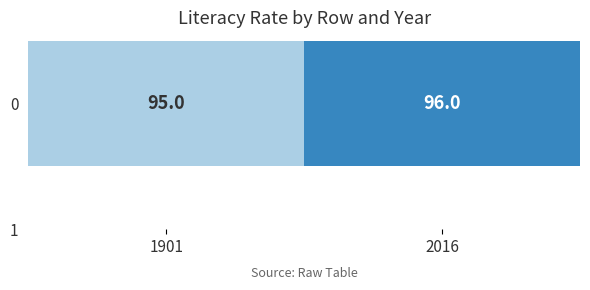

What is the change in value from 1901 to 2016?

+1